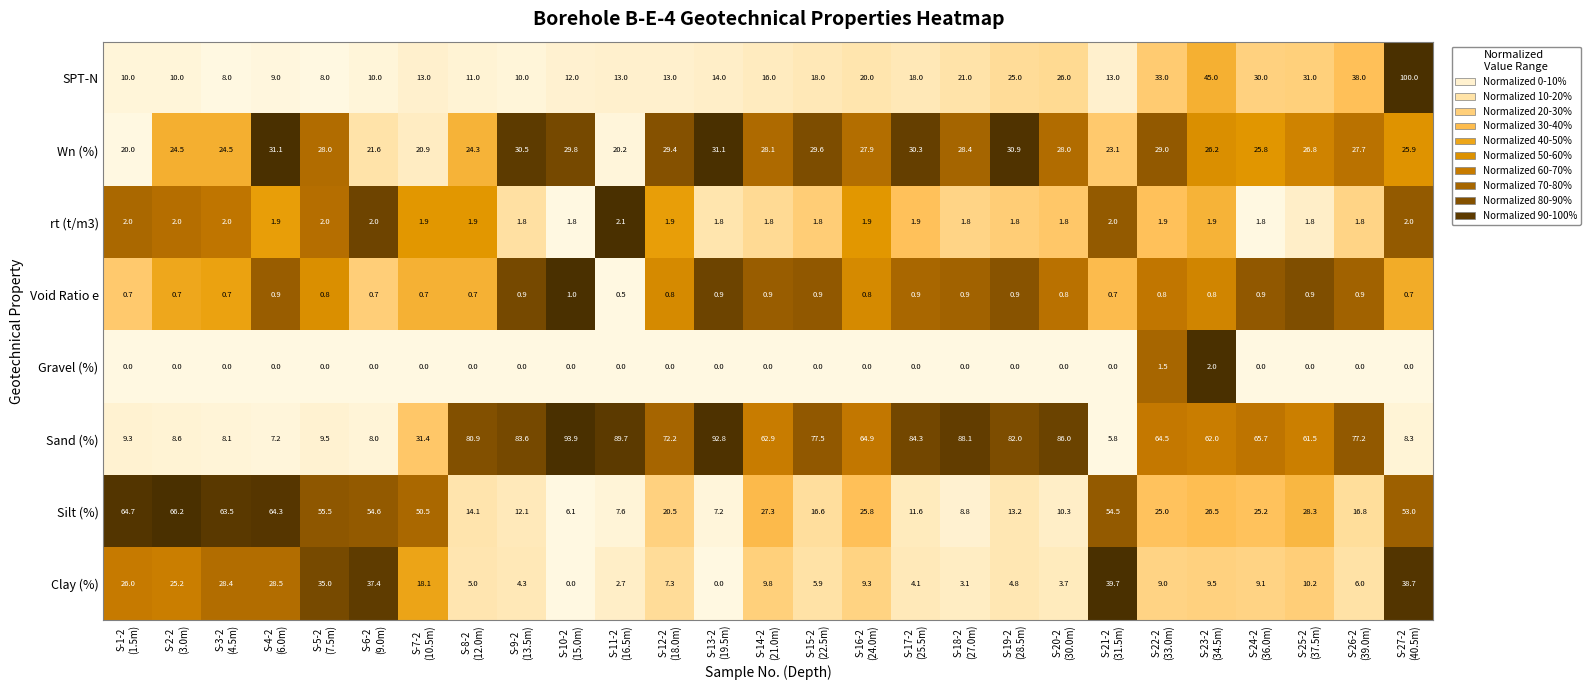

At S-26-2
(39.0m), list the series in order from smallest to largest.

Gravel (%), Void Ratio e, rt (t/m3), Clay (%), Silt (%), Wn (%), SPT-N, Sand (%)